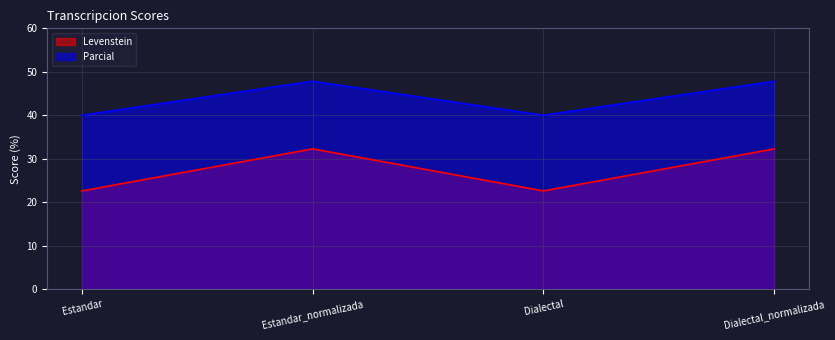

What are all the series names shown in the legend?

Levenstein, Parcial